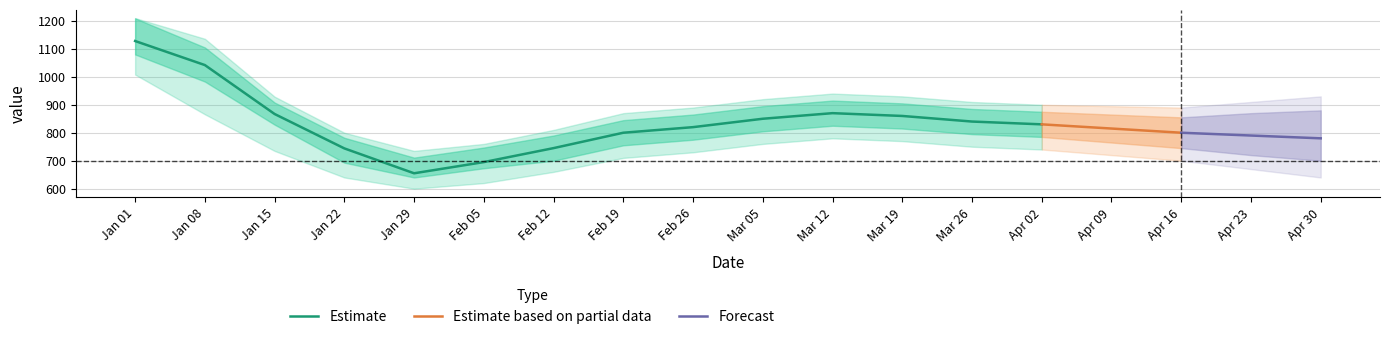

What is the highest value of the Estimate series?

1128